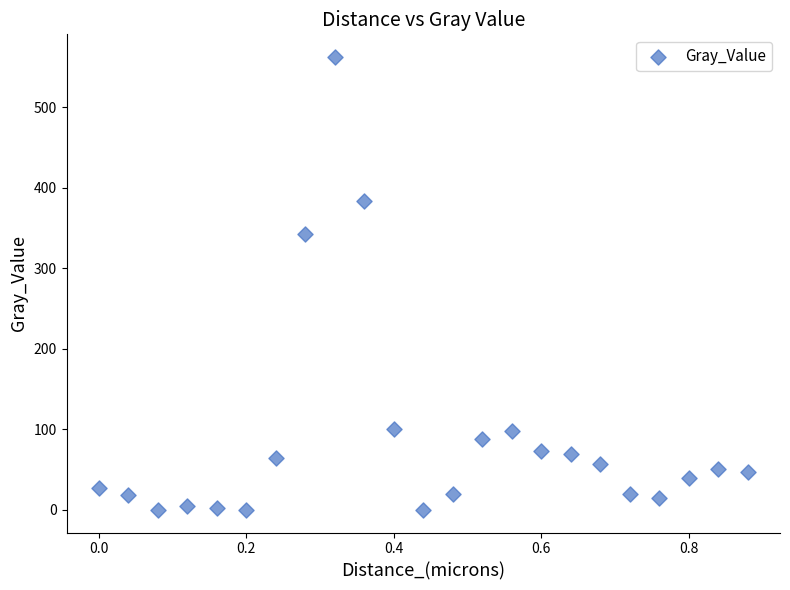

What Y value in the scatter plot is closest to 281?

342.0